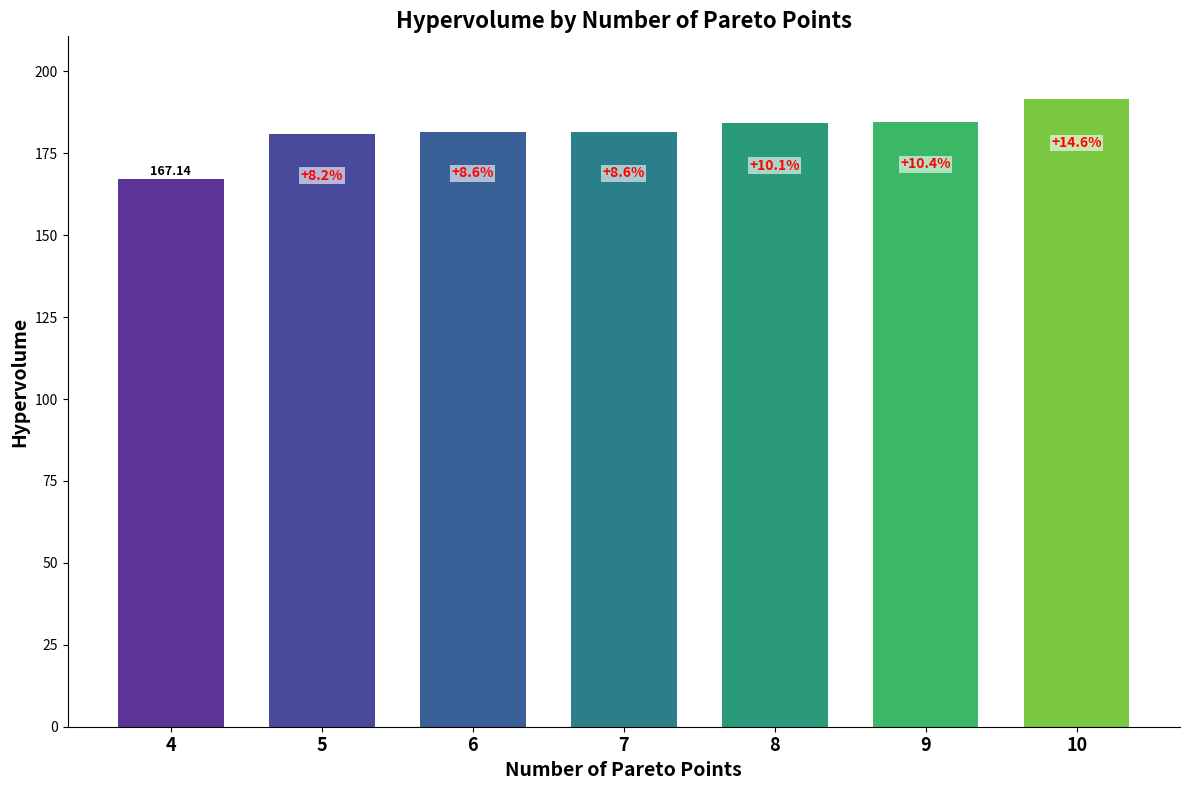

List the labels in order of value, largest first.

10, 9, 8, 7, 6, 5, 4